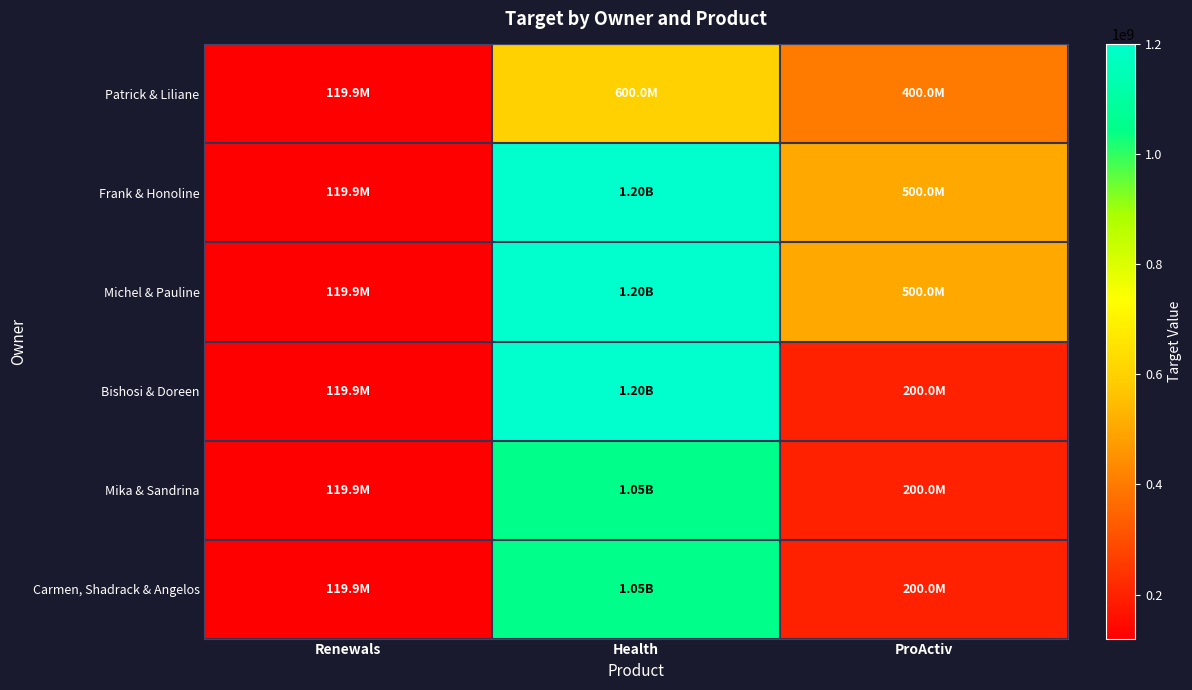

Which series has the largest total across all categories?

Frank & Honoline